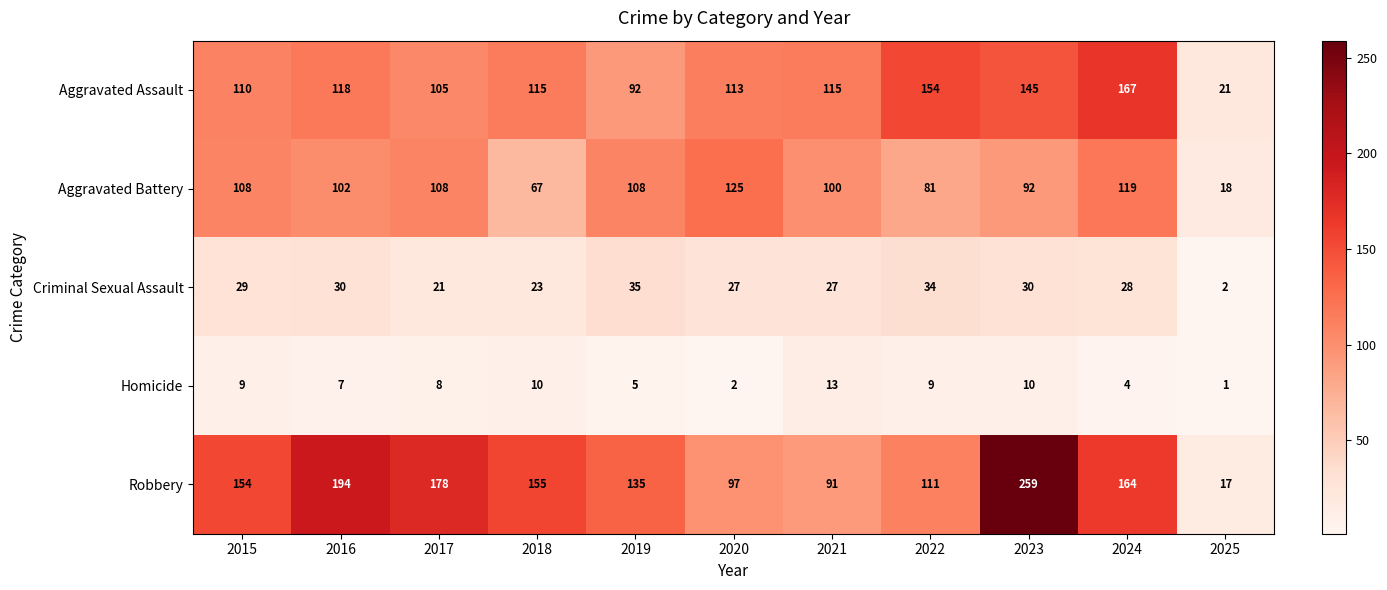

What is the sum of all Aggravated Assault values?

1255